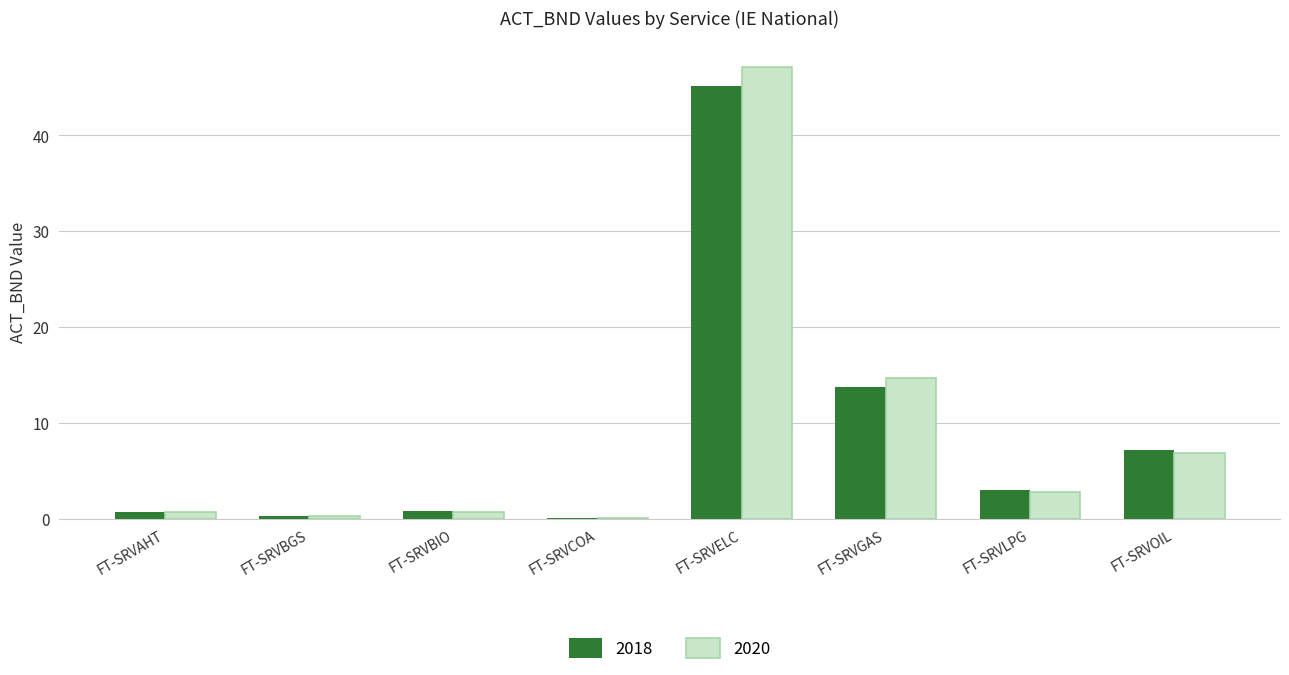

What is the greatest value displayed?

47.1